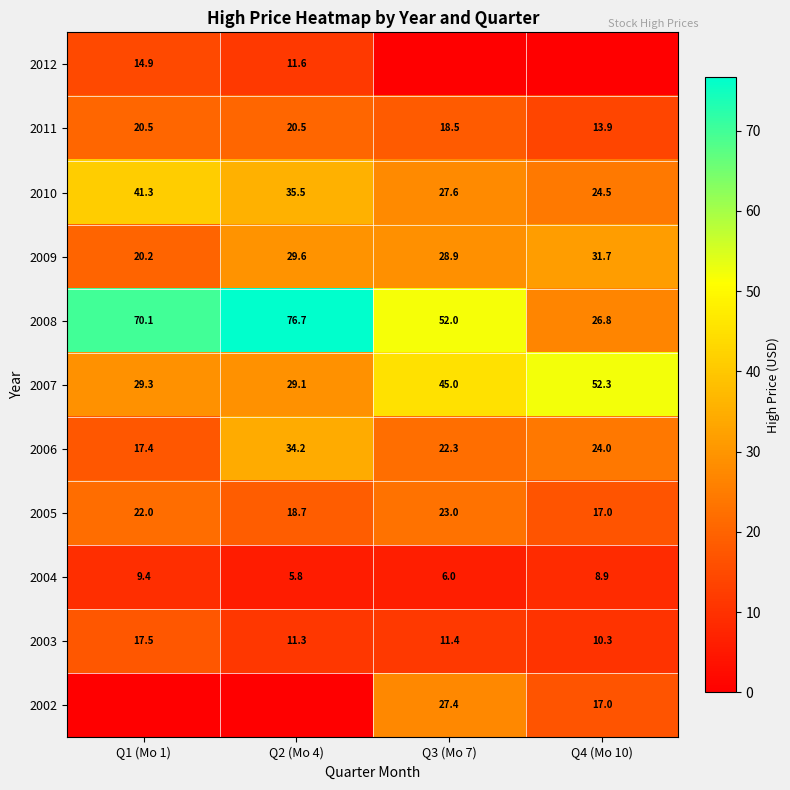

Where does the 2003 series first go above 11?

Q1 (Mo 1)